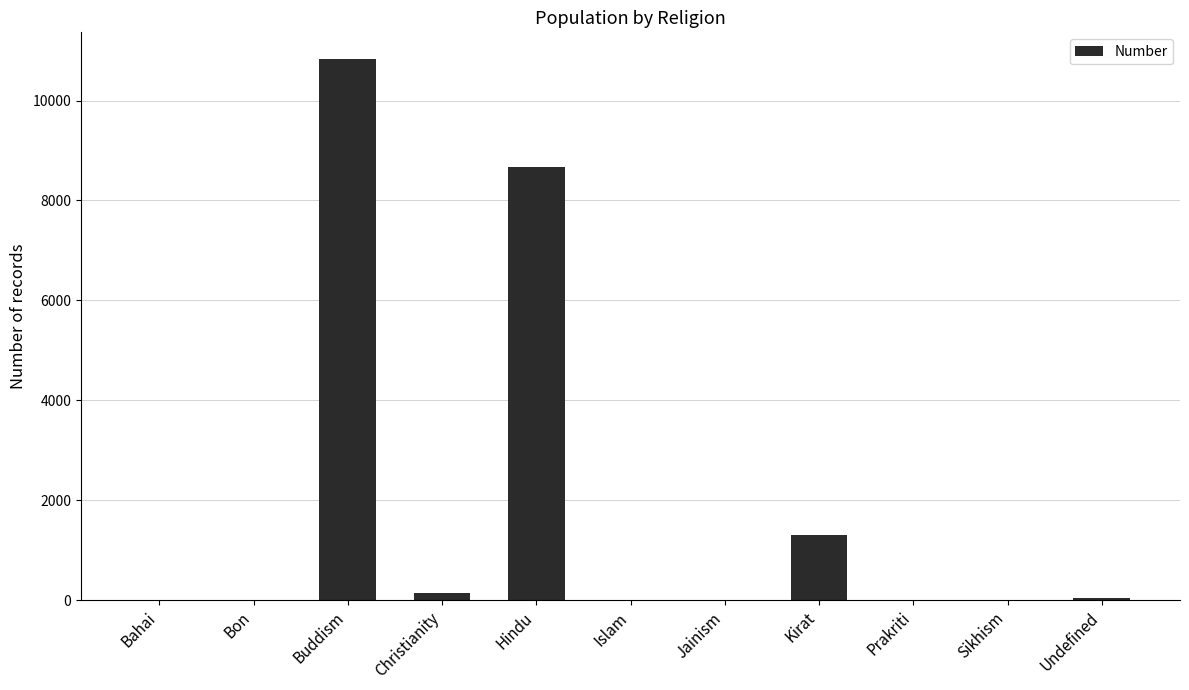

Where is the data nearest to the value 5412?

Hindu